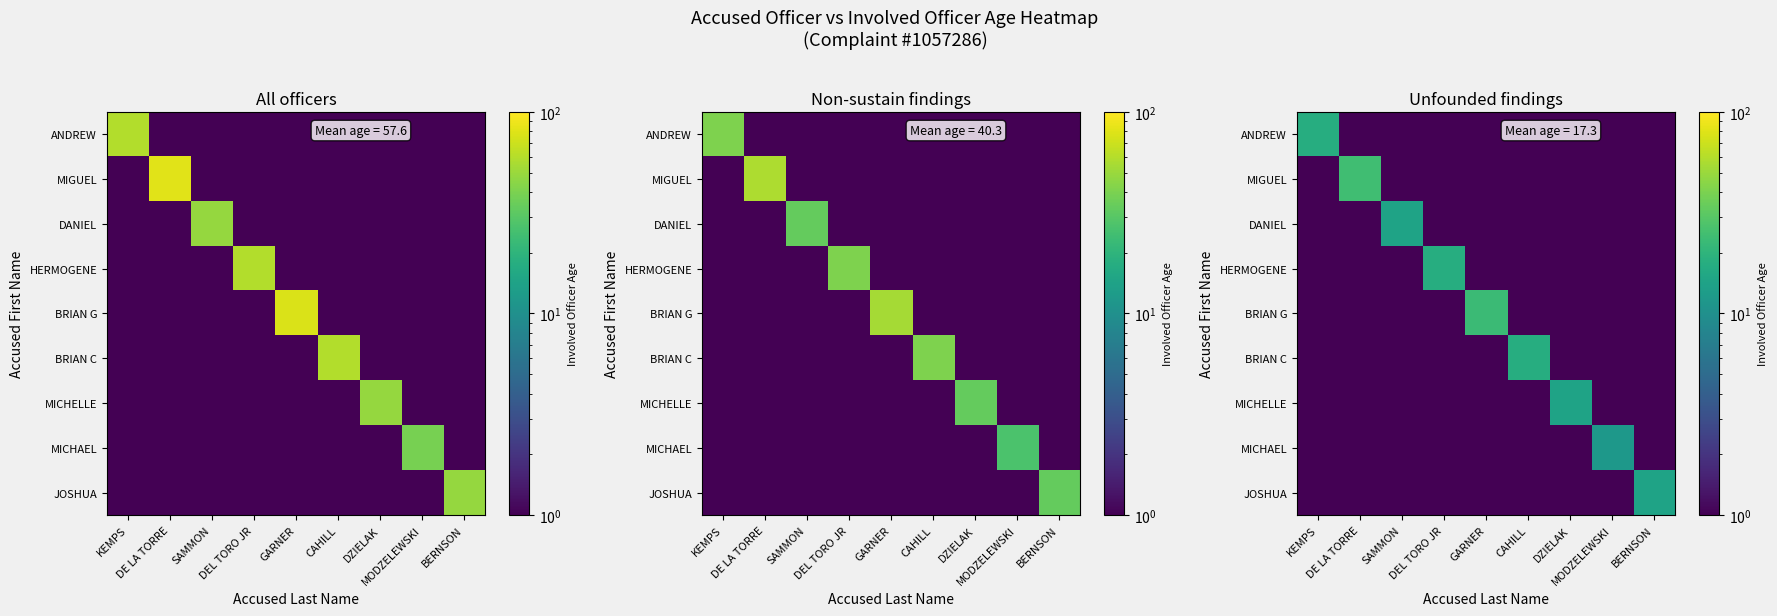

What is the total value across all series at DE LA TORRE?

24.3